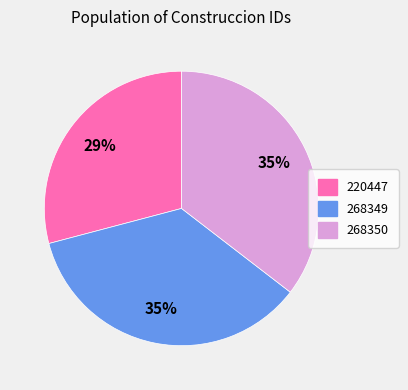

To the nearest percent, what is the combined percentage of 220447 and 268349?

65%